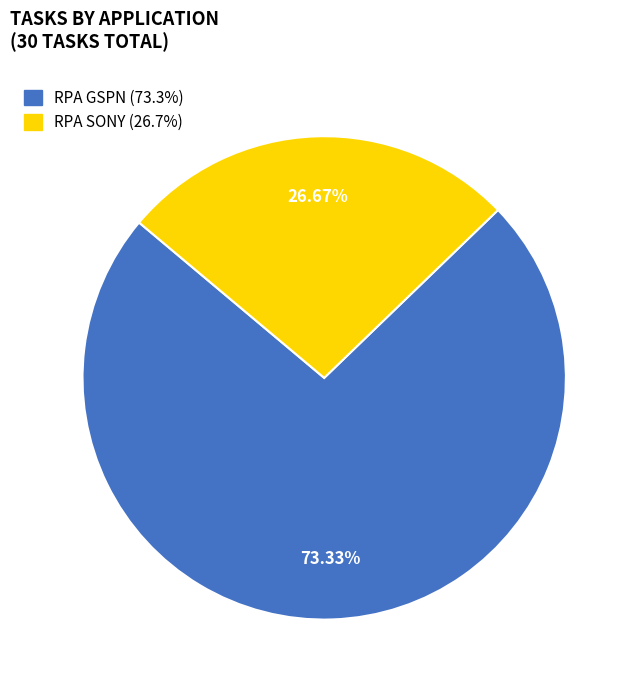

Is it true that RPA GSPN is 65% of the pie?

False